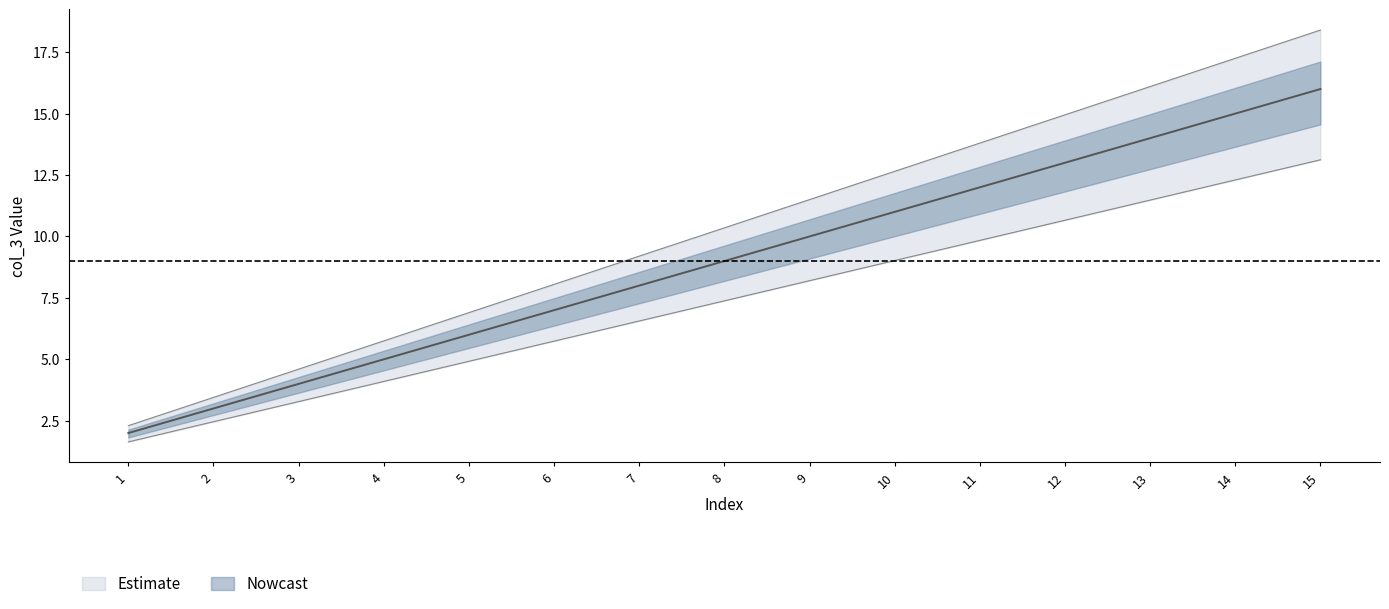

Reading left to right, what are all the values shown in this chart?

2	3	4	5	6	7	8	9	10	11	12	13	14	15	16